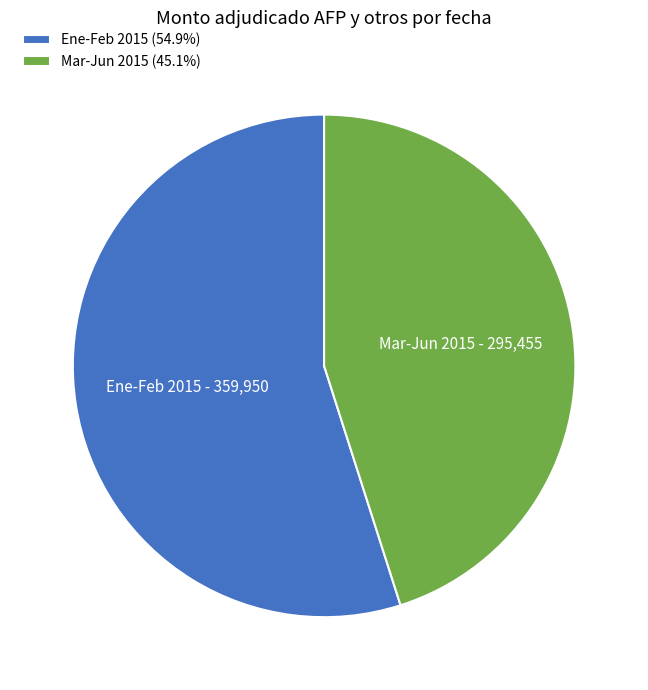

Is there a majority slice in this chart?

Yes